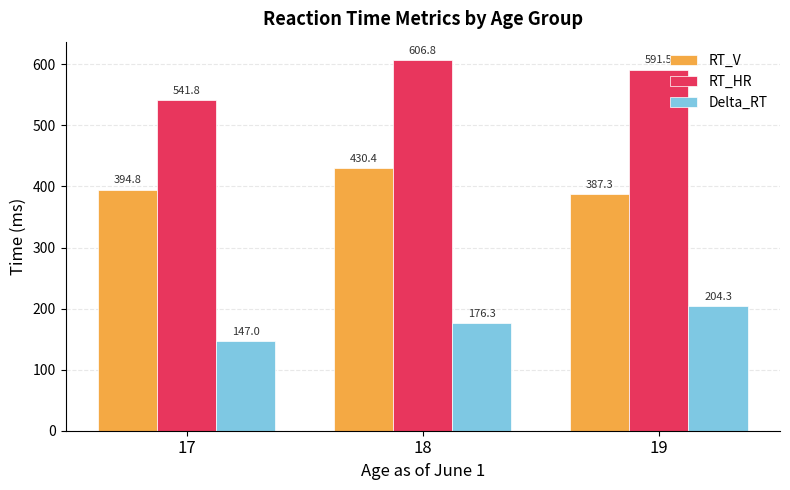

True or false: Delta_RT has a value of 139.1 at 19.

False